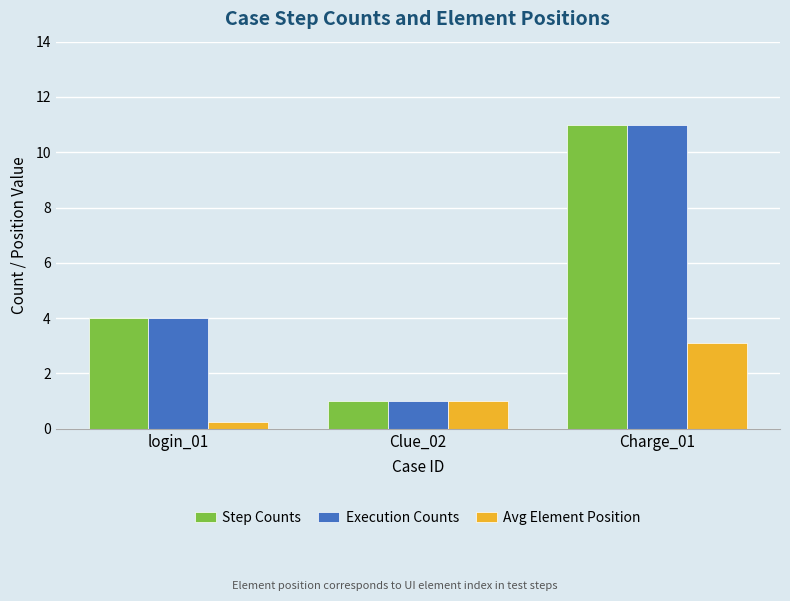

What are all the series names shown in the legend?

Step Counts, Execution Counts, Avg Element Position